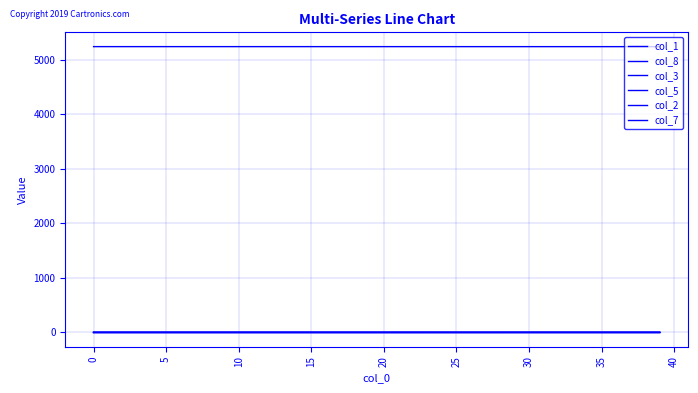

Does the chart display data point markers on the line(s)?

No